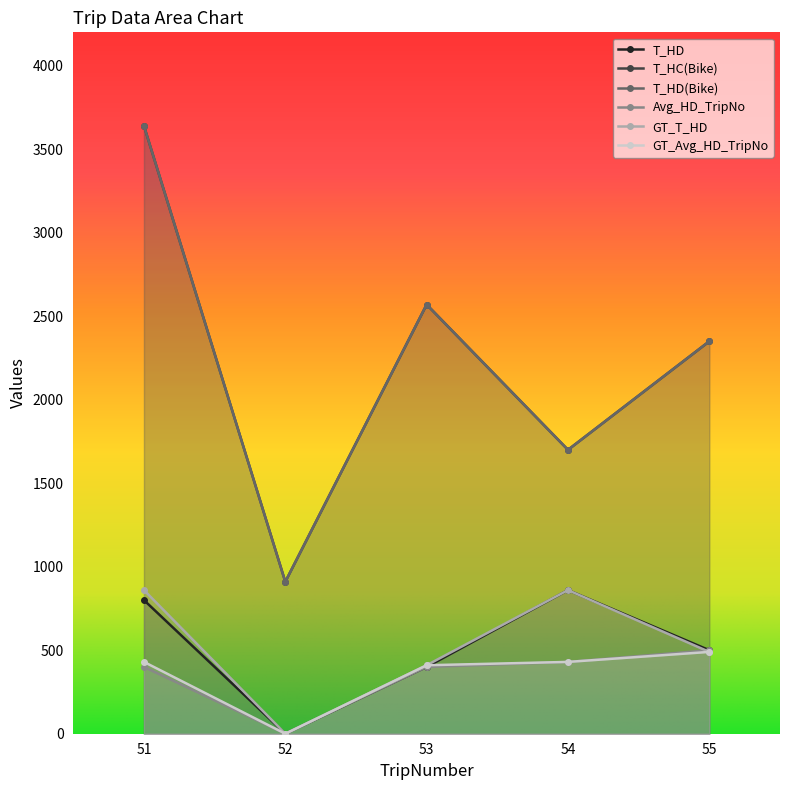

What is the spread (max minus min) of values at 51?

3240